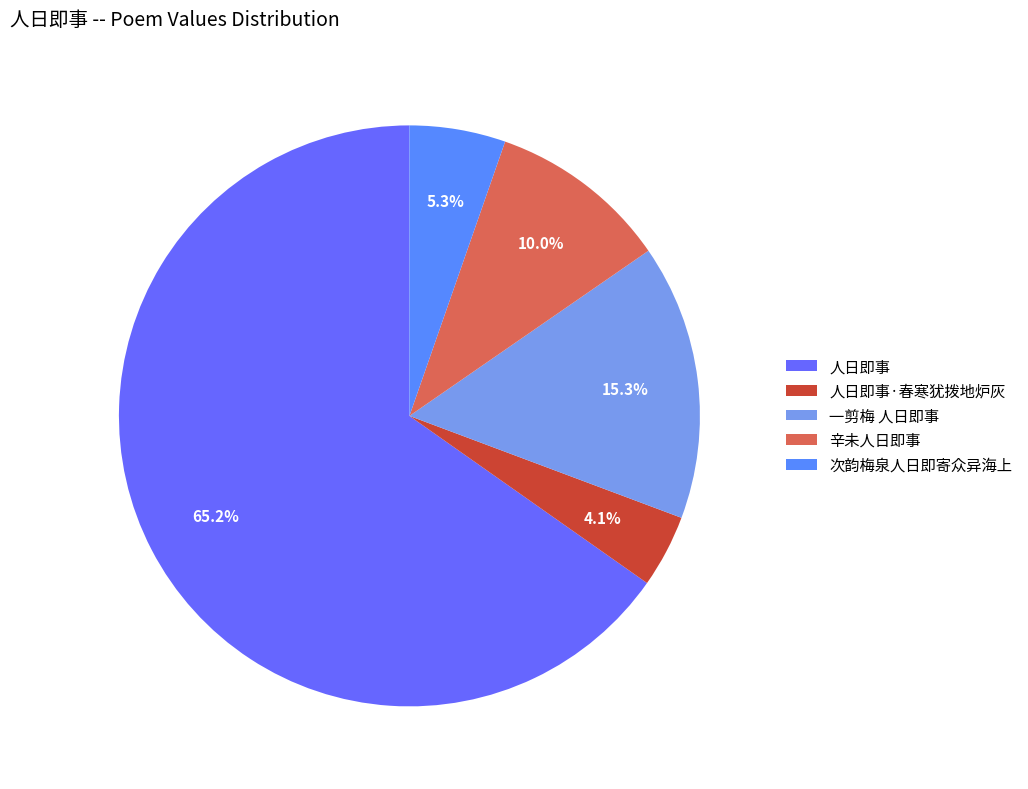

To the nearest percent, what is the difference between the largest and smallest slice percentages?

61%